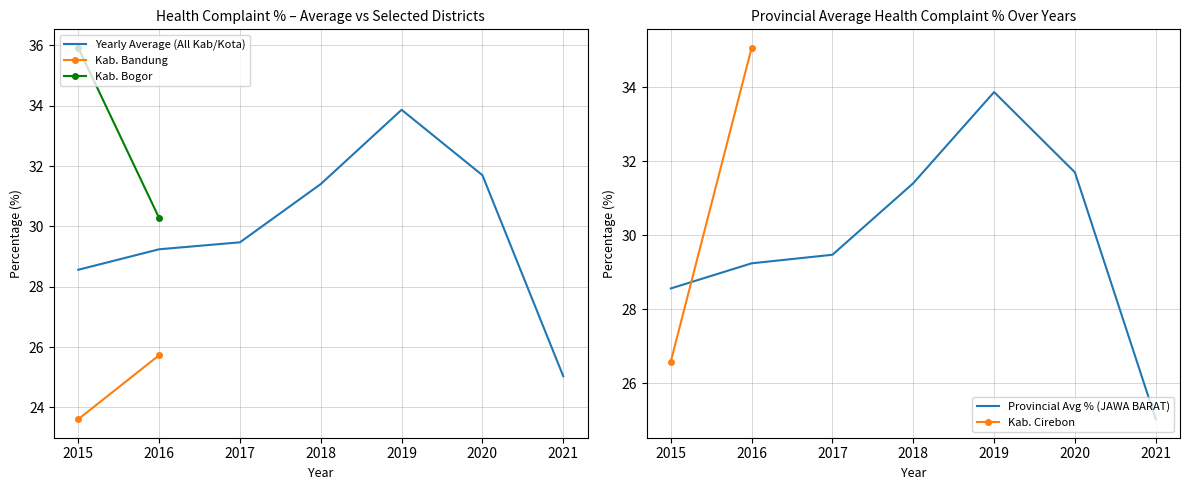

How many data points in Average % Complaining (by Year) are above 29?

5